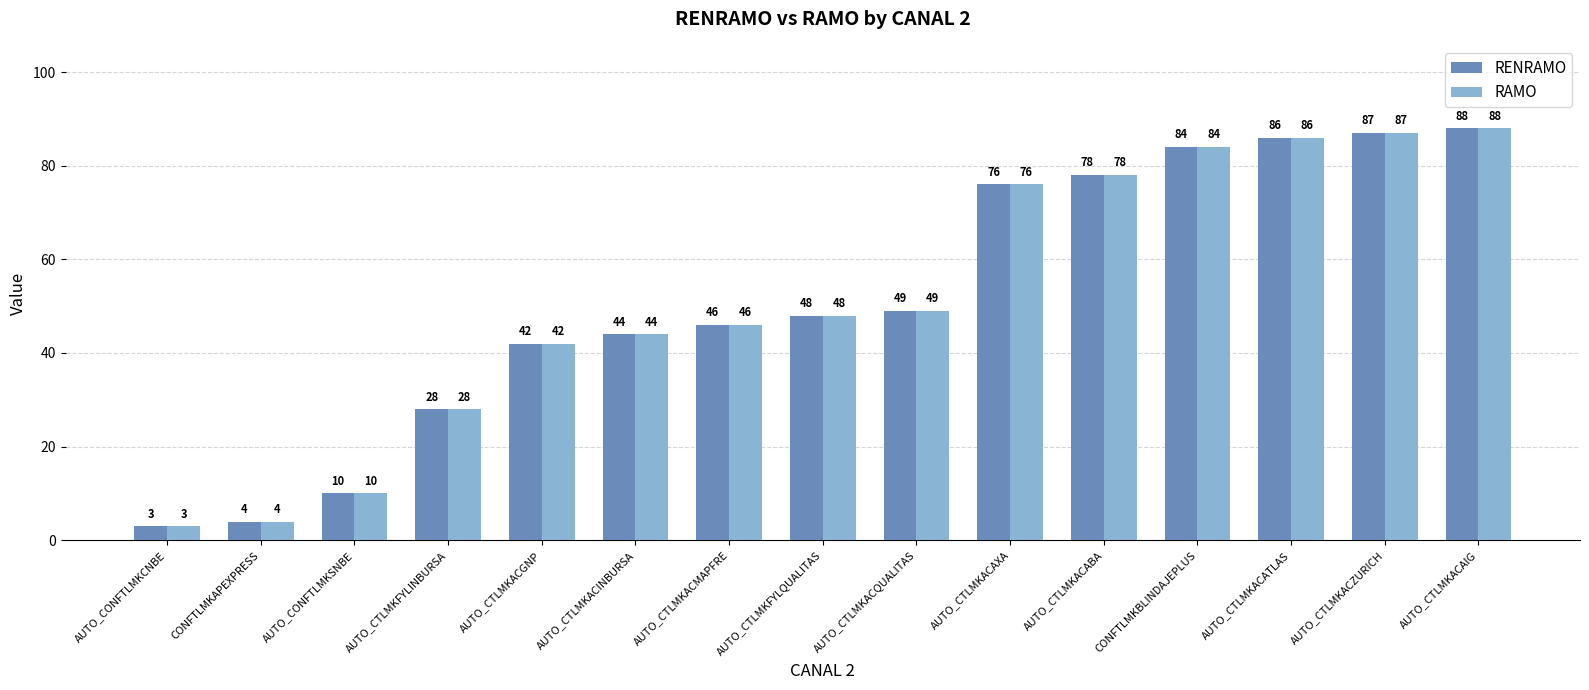

What is the total value across all series at AUTO_CTLMKACGNP?

84